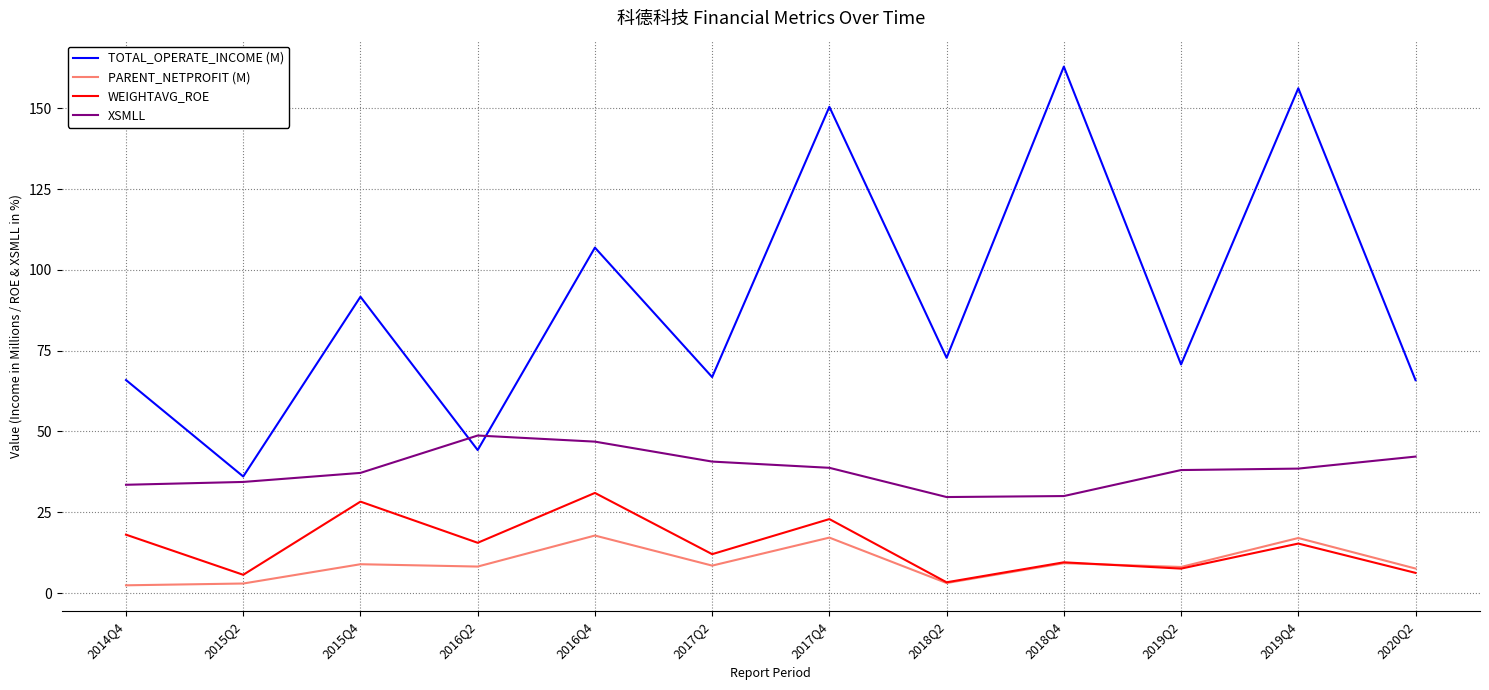

Which series has the widest spread of values?

TOTAL_OPERATE_INCOME (M)